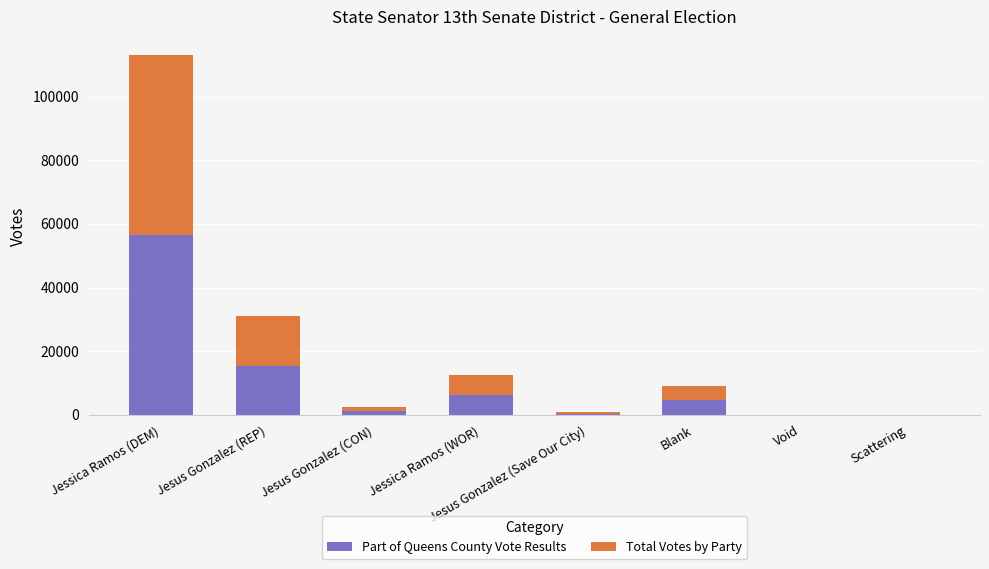

At which category is the sum across all series the highest?

Jessica Ramos (DEM)